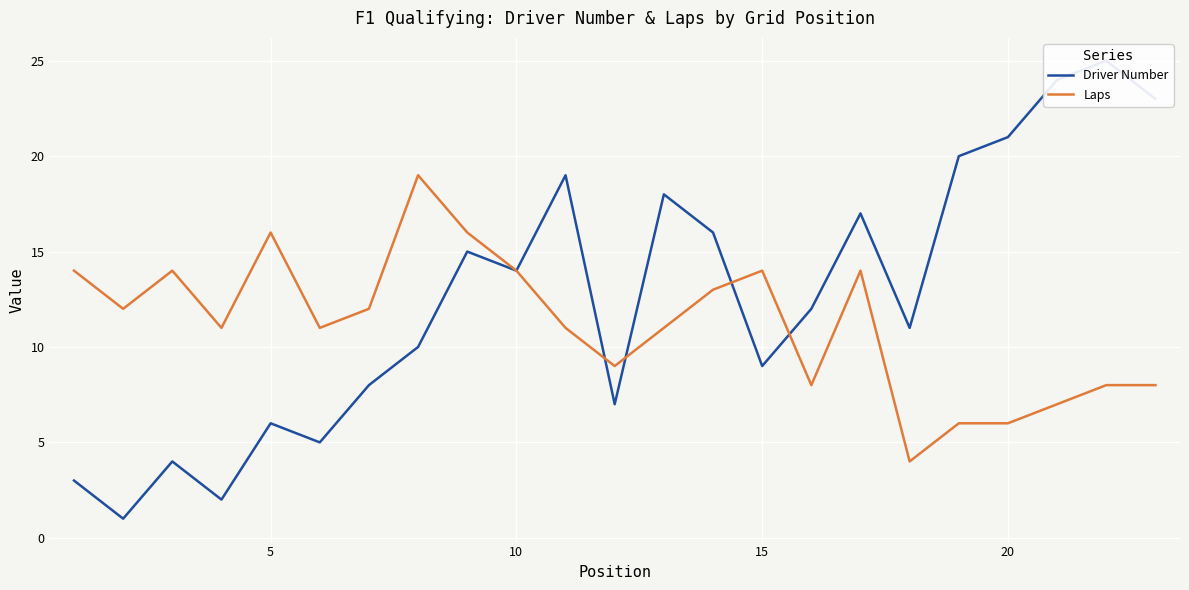

Which series has the widest spread of values?

Driver Number